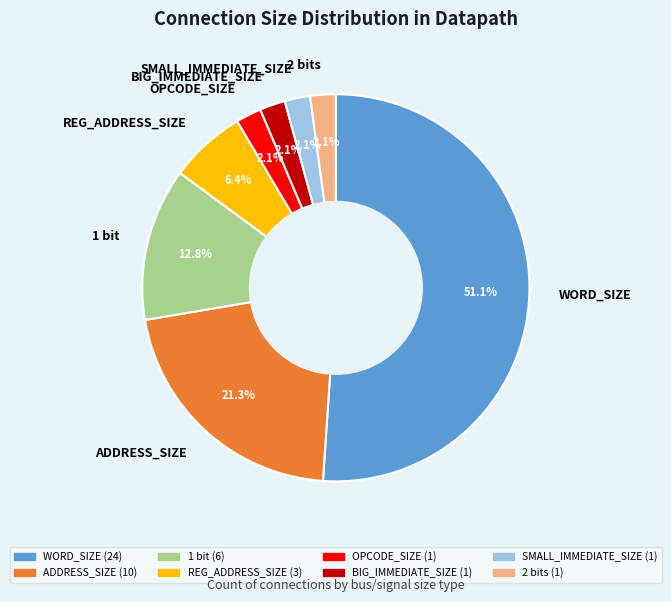

How many slices are in this pie chart?

8